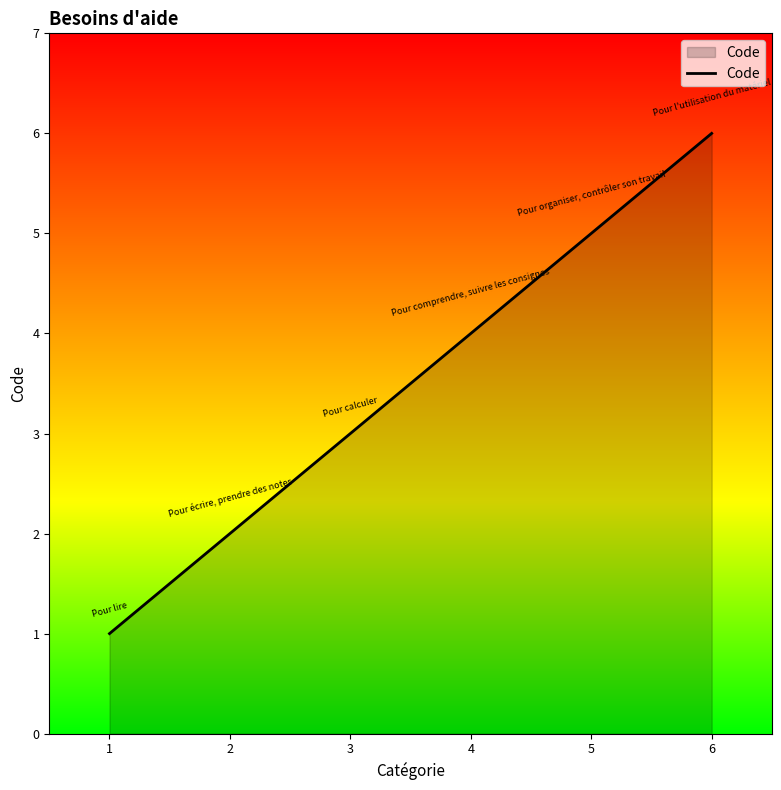

Reading left to right, extract all data points from this chart.

1=1	2=2	3=3	4=4	5=5	6=6